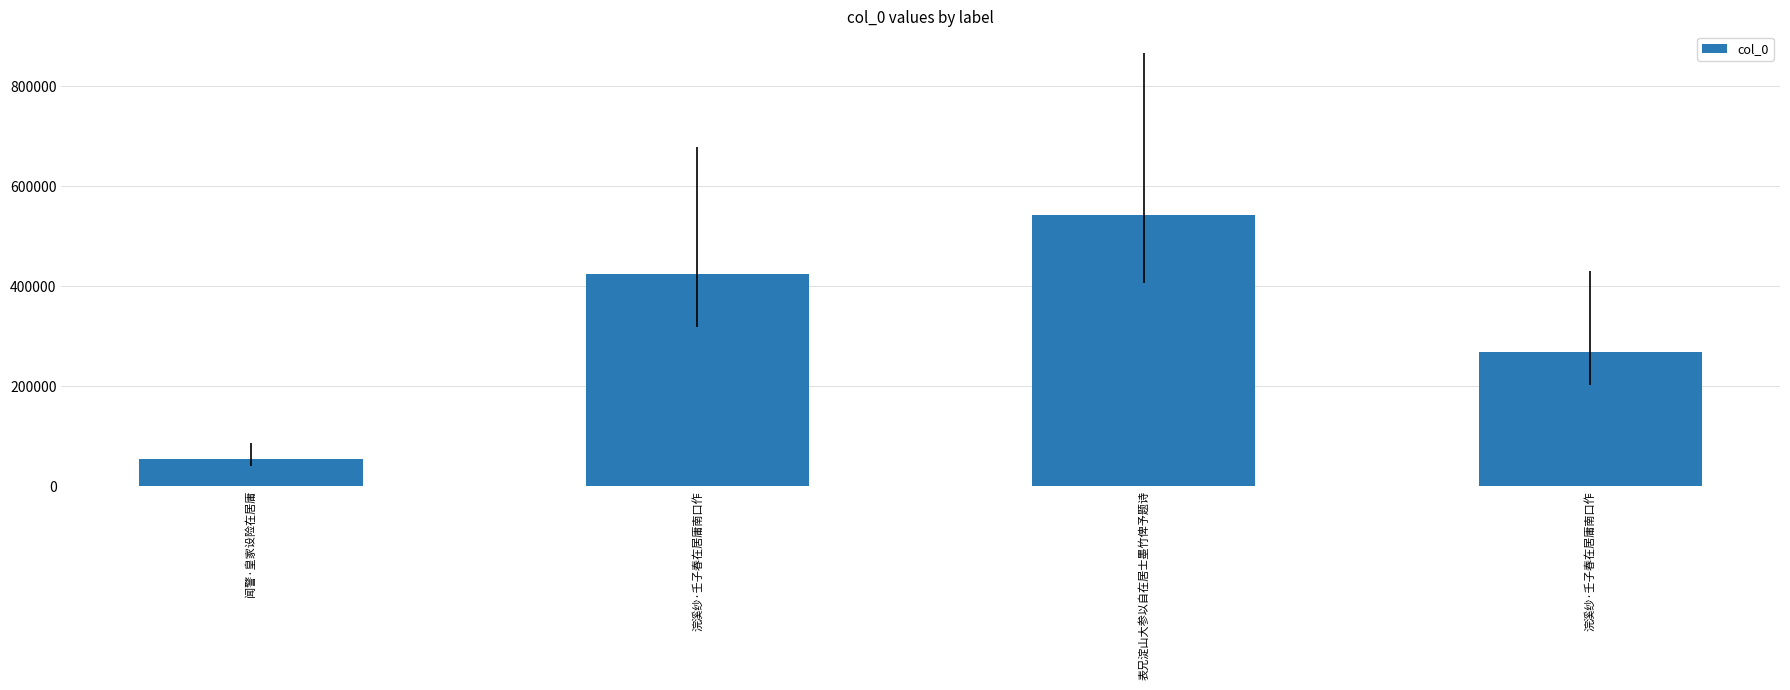

How many bars are there in total?

4